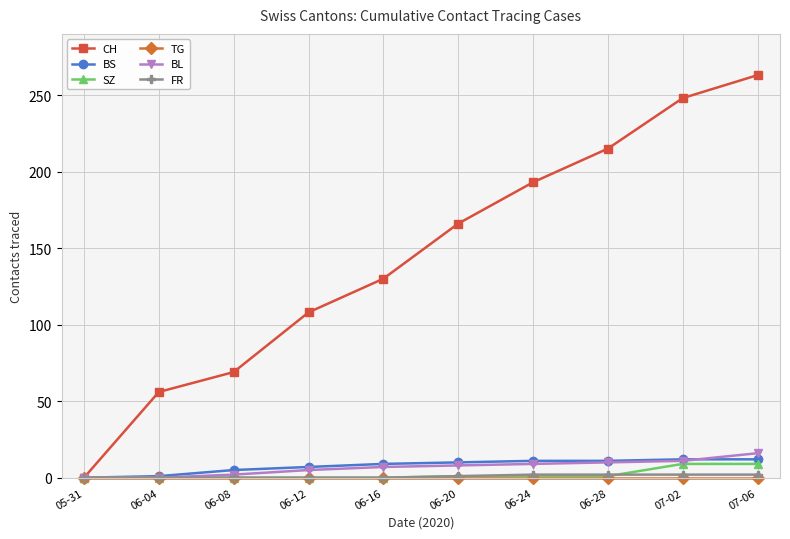

How many lines are shown in the chart?

6